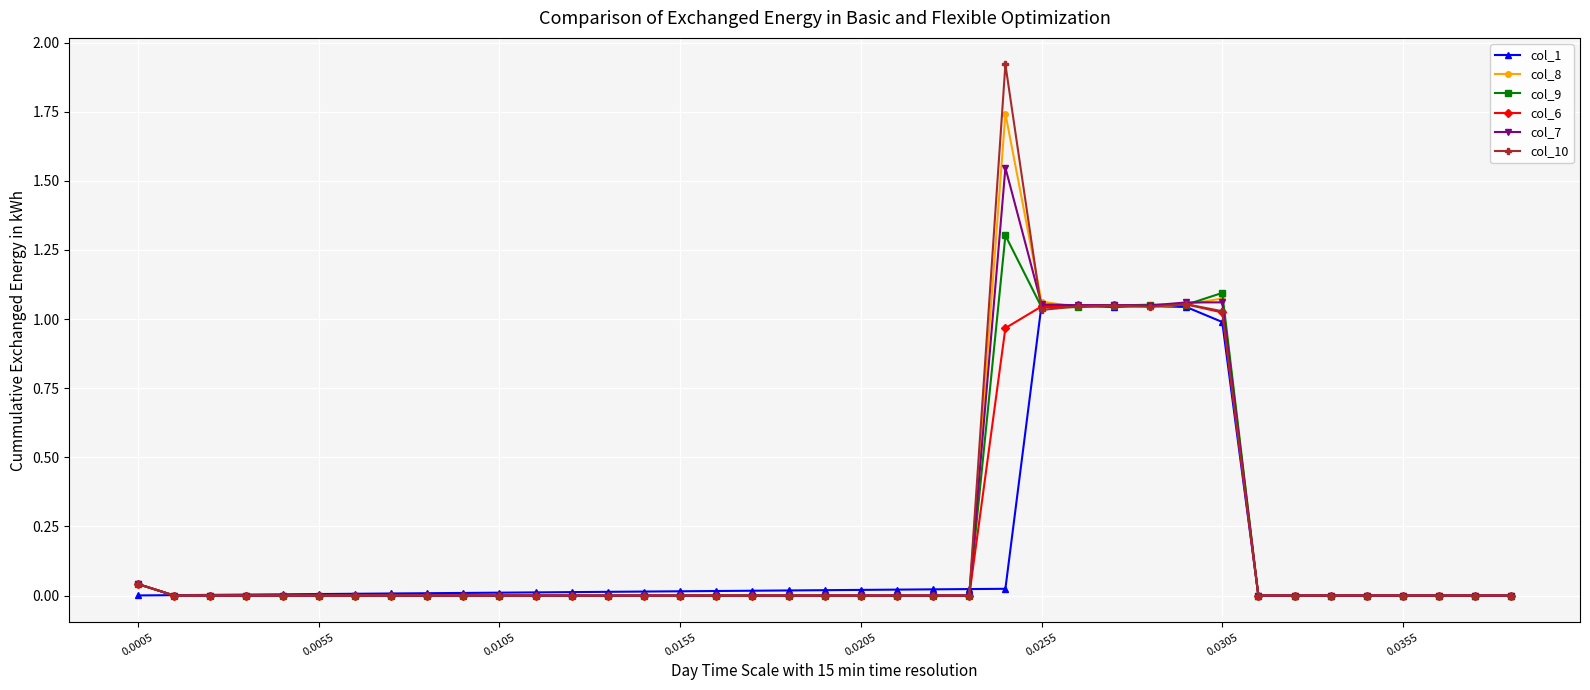

What is the value of the col_9 point at the 25th from the left?

1.3